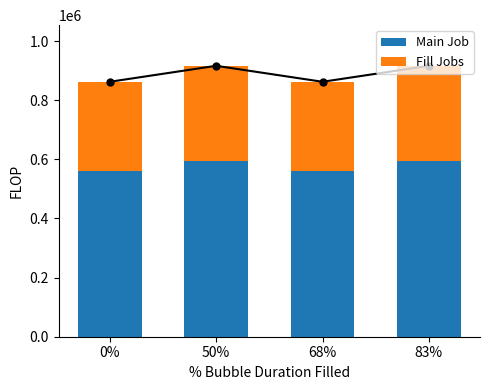

Read the Main Job value at 50%.

595621.0